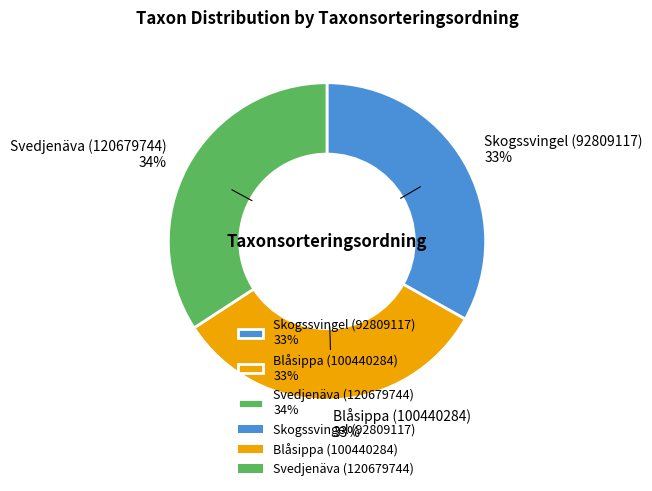

What is the largest slice in the pie chart?

Svedjenäva (120679744)